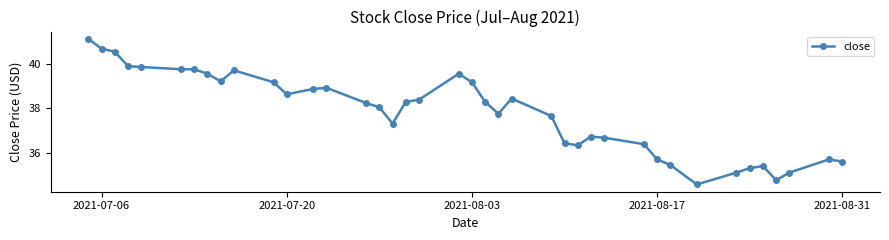

What is the value of the 29th point from the left?

36.7